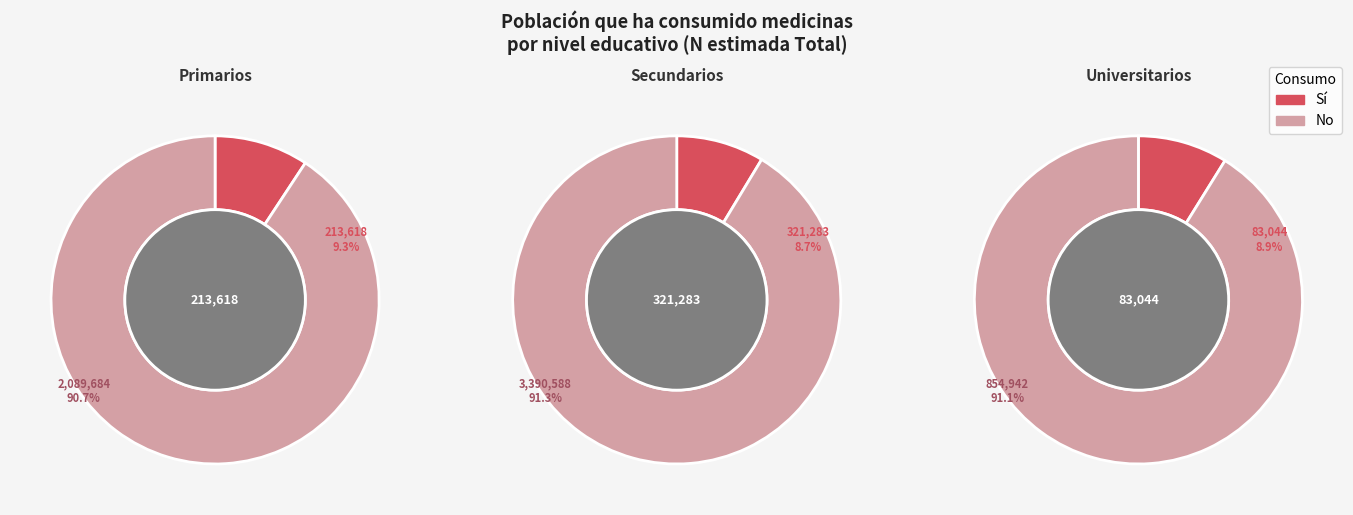

True or false: Primarios accounts for 35% of the total.

True